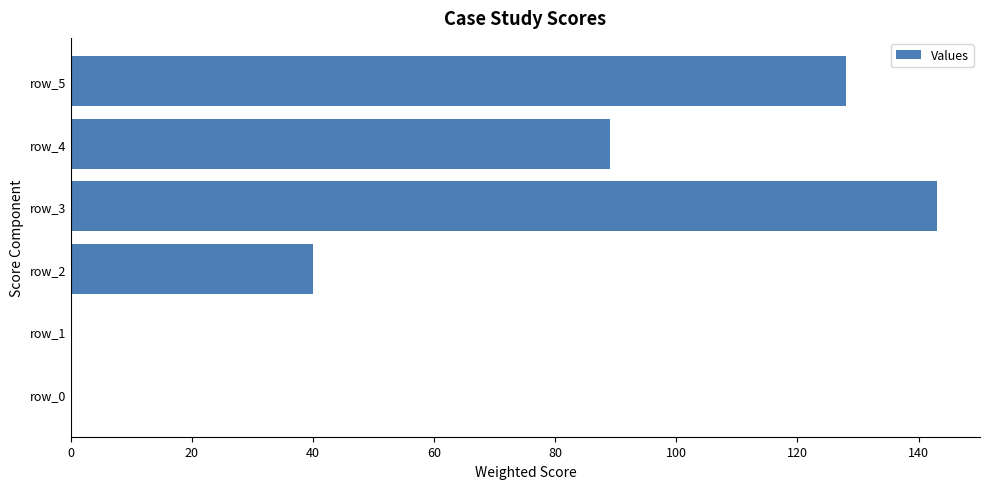

Reading top to bottom, transcribe all the data shown in this chart.

row_5=128	row_4=89	row_3=143	row_2=40	row_1=0	row_0=0